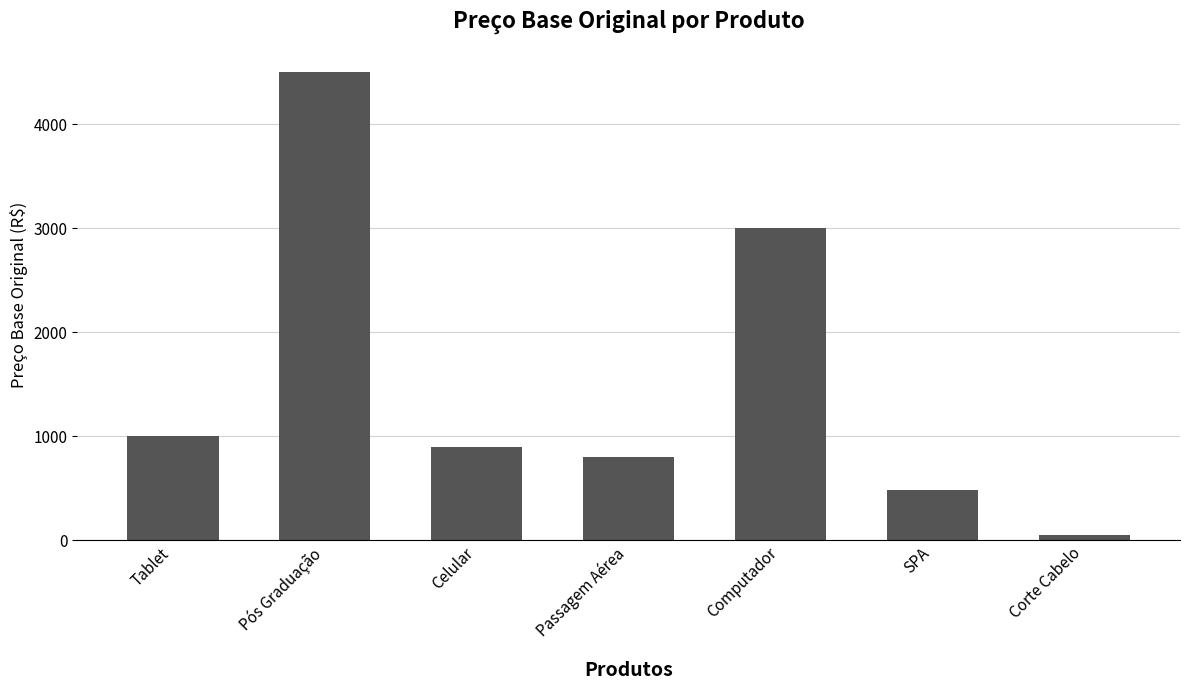

What is the difference between the maximum and second lowest values?

4019.5